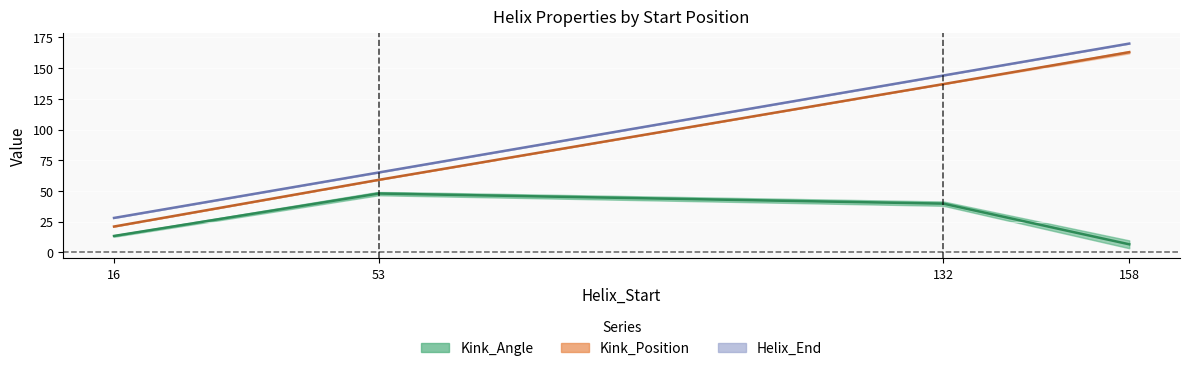

At how many categories does at least one series exceed 12?

4